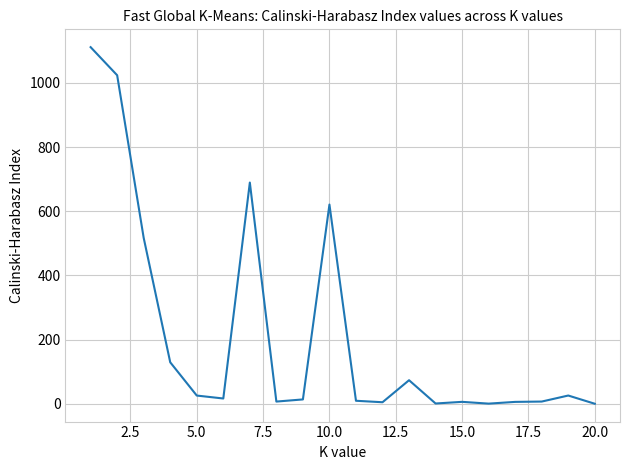

What is the greatest value displayed?

1111.5